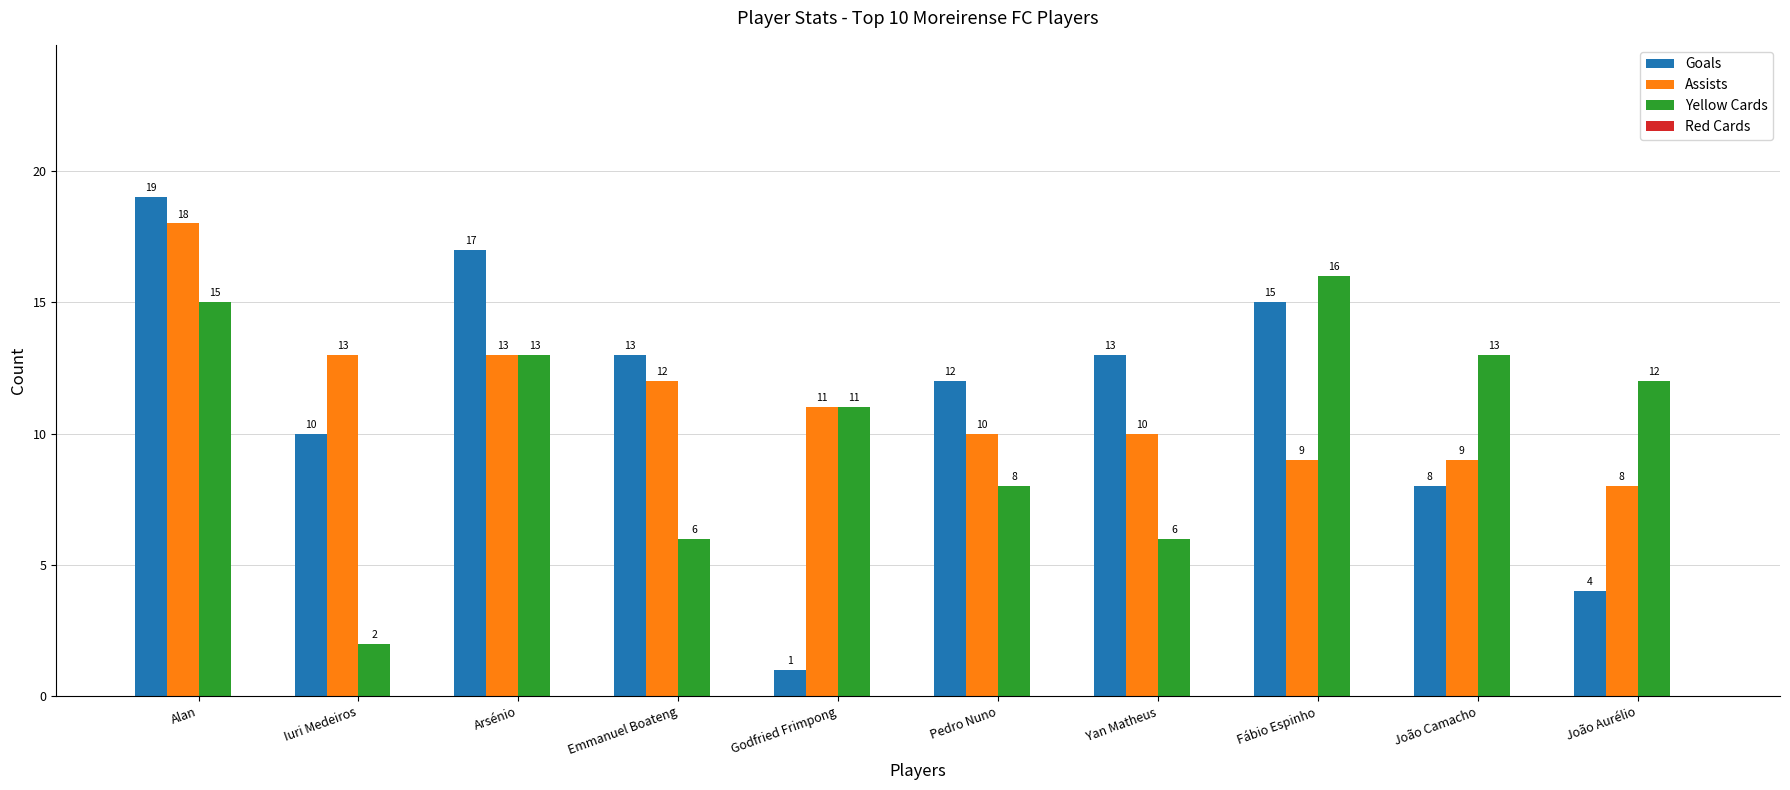

Rank the series at Emmanuel Boateng from highest to lowest value.

Goals, Assists, Yellow Cards